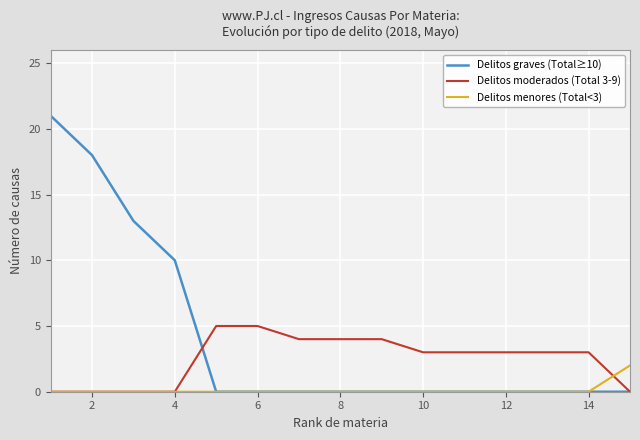

How many lines are shown in the chart?

3